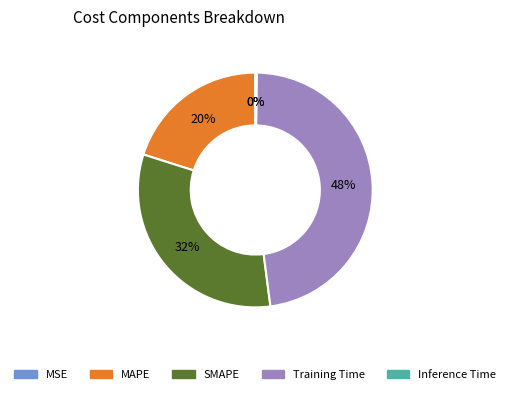

Which slice is the largest?

Training Time